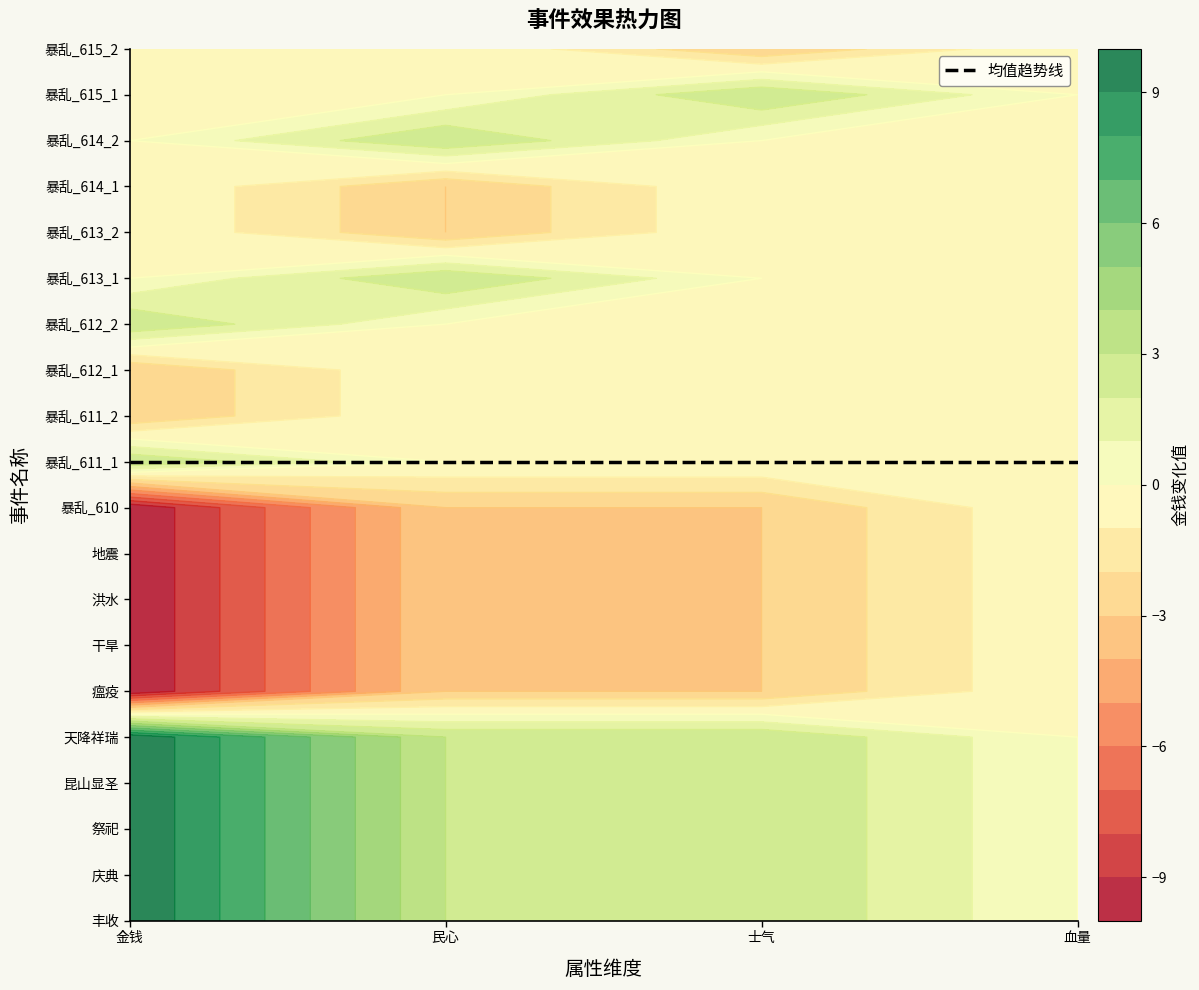

Rank the series at 士气 from lowest to highest value.

瘟疫, 干旱, 洪水, 地震, 暴乱_610, 暴乱_615_2, 暴乱_611_1, 暴乱_611_2, 暴乱_612_1, 暴乱_612_2, 暴乱_613_1, 暴乱_613_2, 暴乱_614_1, 暴乱_614_2, 丰收, 庆典, 祭祀, 昆山显圣, 天降祥瑞, 暴乱_615_1